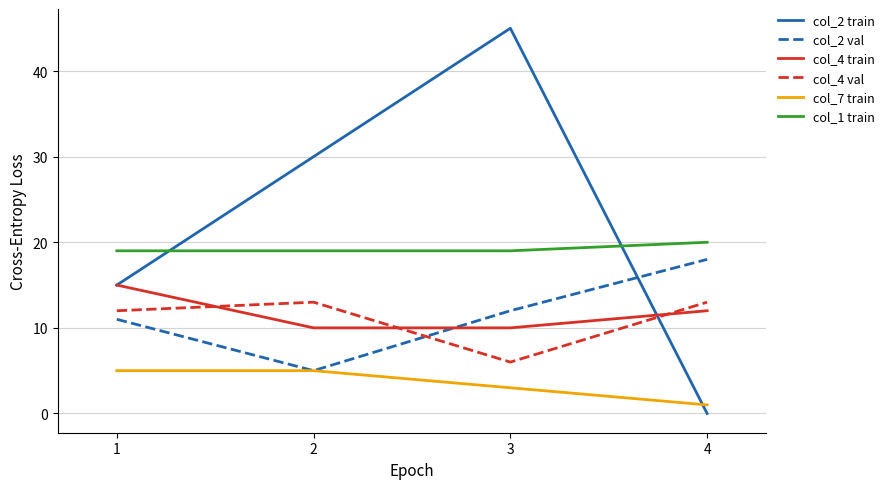

What is the sum of all col_2 val values?

46